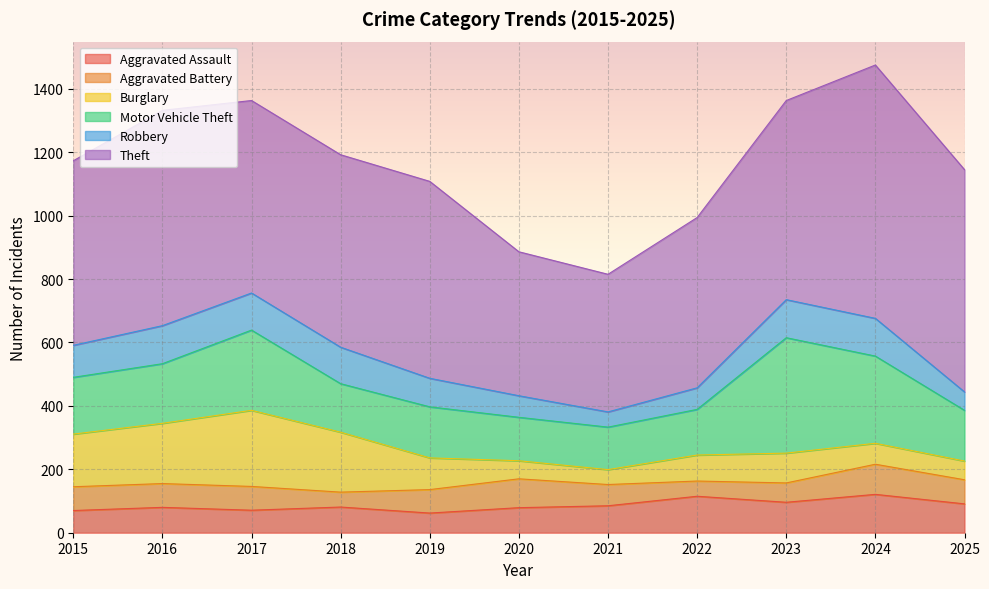

What is the value of the Aggravated Assault point at the 3rd from the left?

71